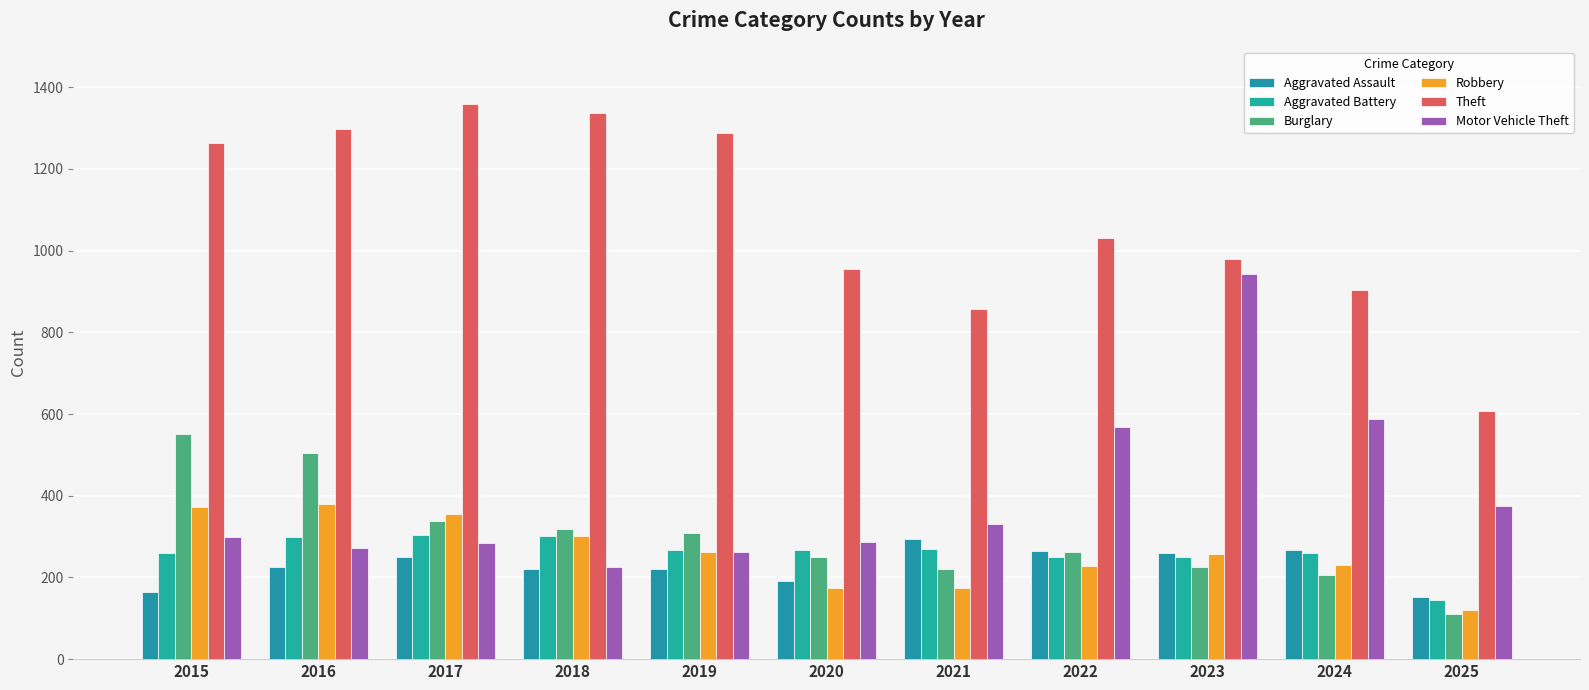

At which label does Burglary reach its peak?

2015